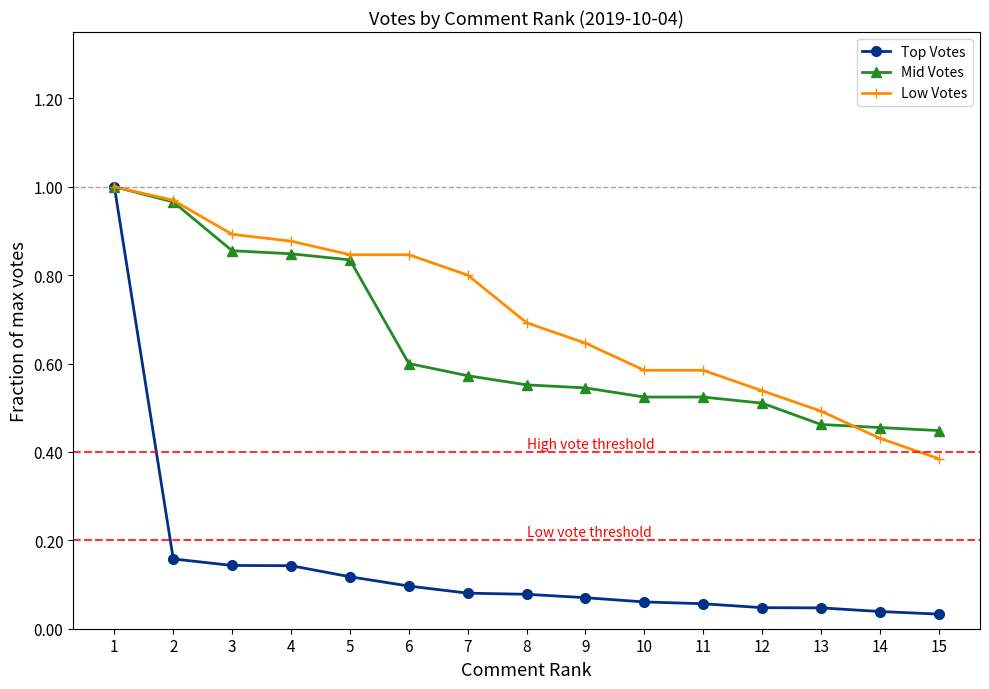

Which series has the widest spread of values?

Top Votes